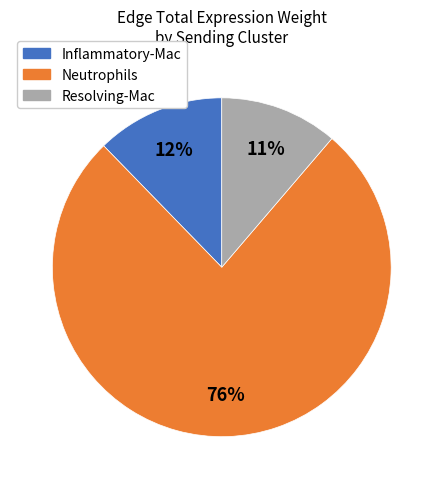

To the nearest percent, what percentage of the pie is Inflammatory-Mac?

12%